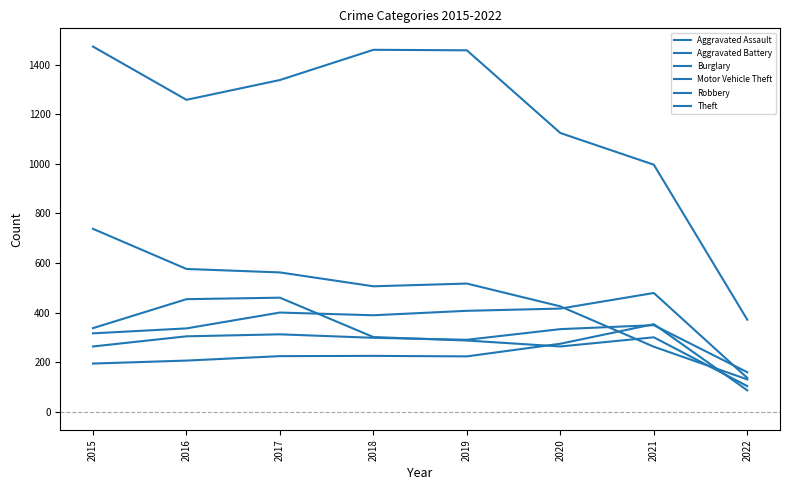

List the labels in order of Aggravated Battery value, smallest first.

2022, 2015, 2016, 2018, 2017, 2019, 2020, 2021